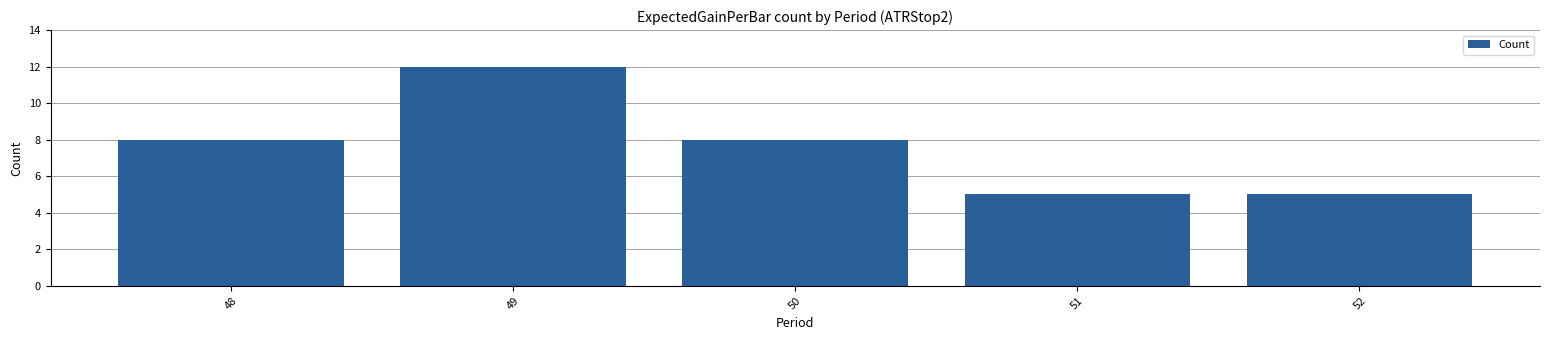

Read the value at 50.

8